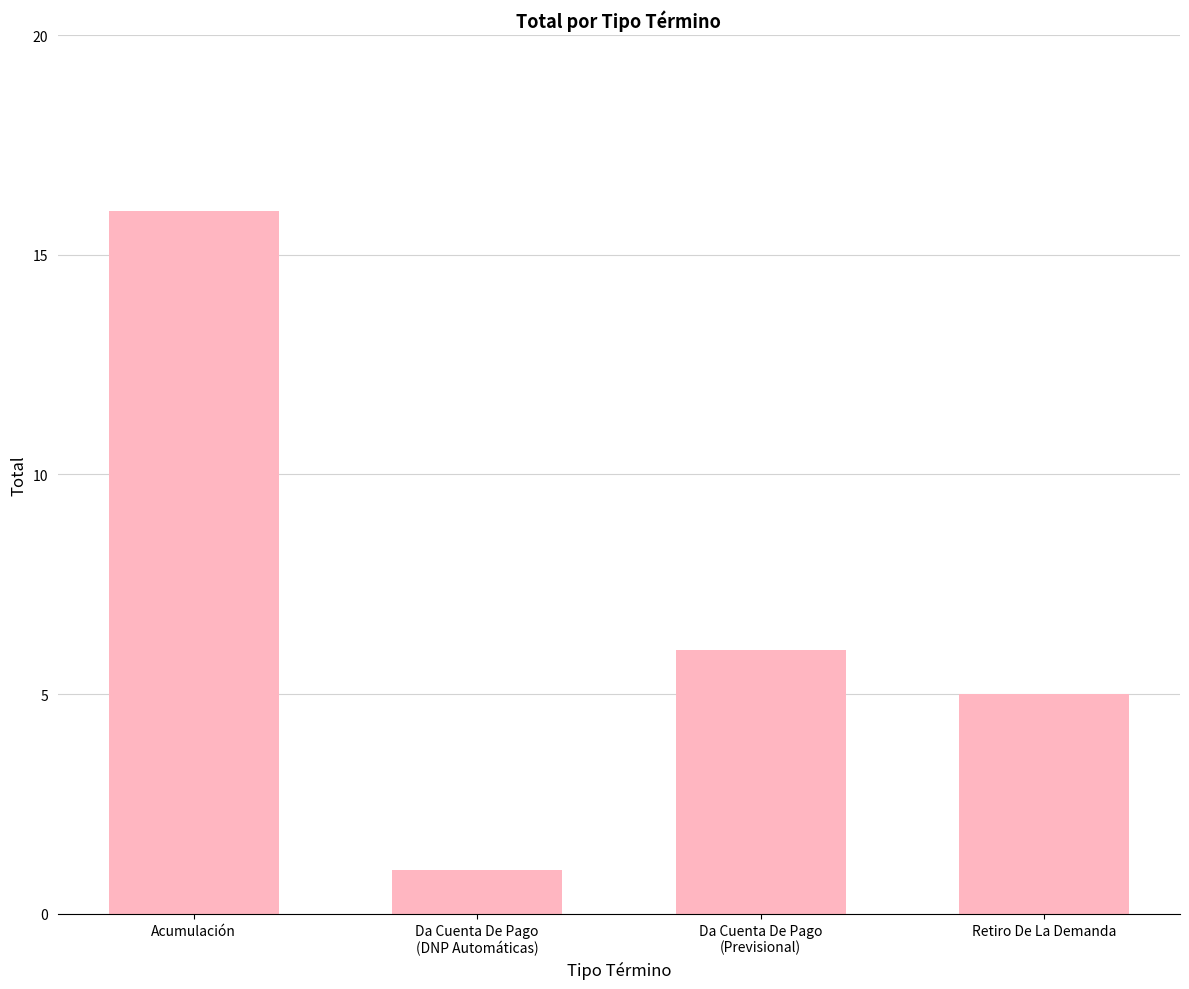

True or false: the data shows 16 at Acumulación.

True